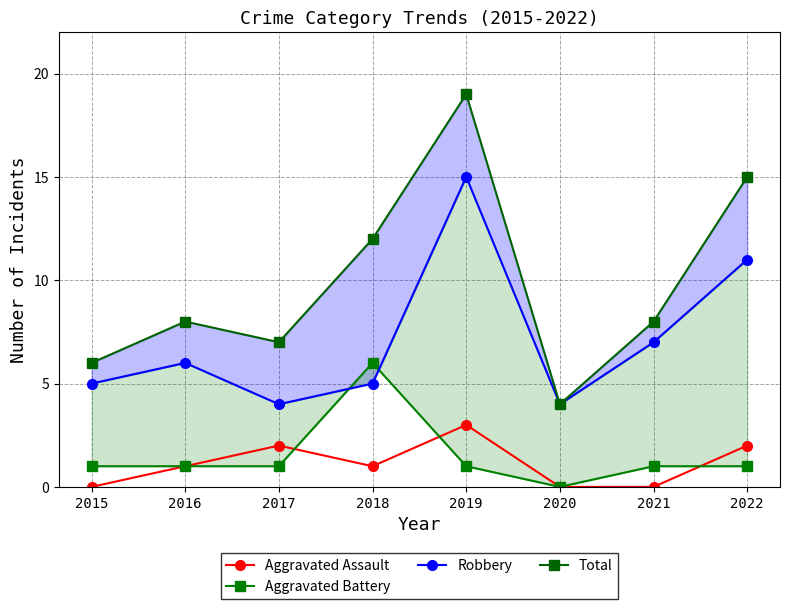

True or false: Aggravated Battery and Total intersect in this chart.

False